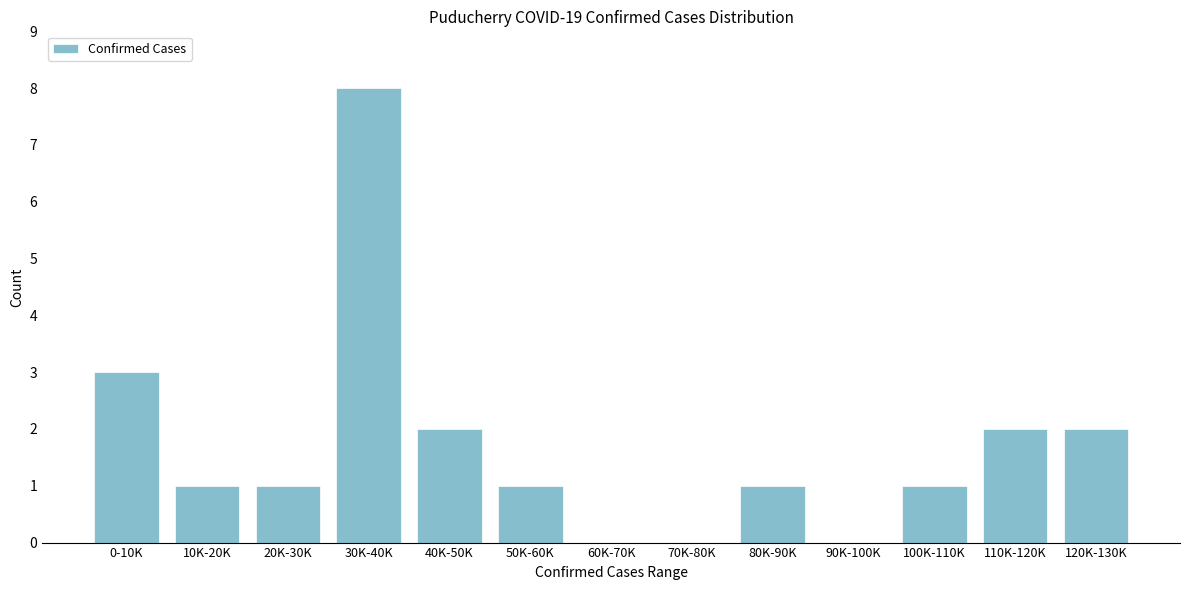

Reading right to left, extract all data points from this chart.

120K-130K=2	110K-120K=2	100K-110K=1	90K-100K=0	80K-90K=1	70K-80K=0	60K-70K=0	50K-60K=1	40K-50K=2	30K-40K=8	20K-30K=1	10K-20K=1	0-10K=3